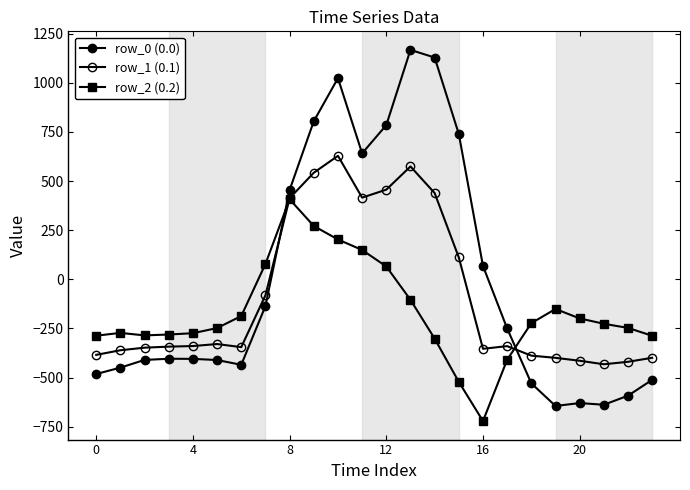

What is the label of the 6th point from the left?

20